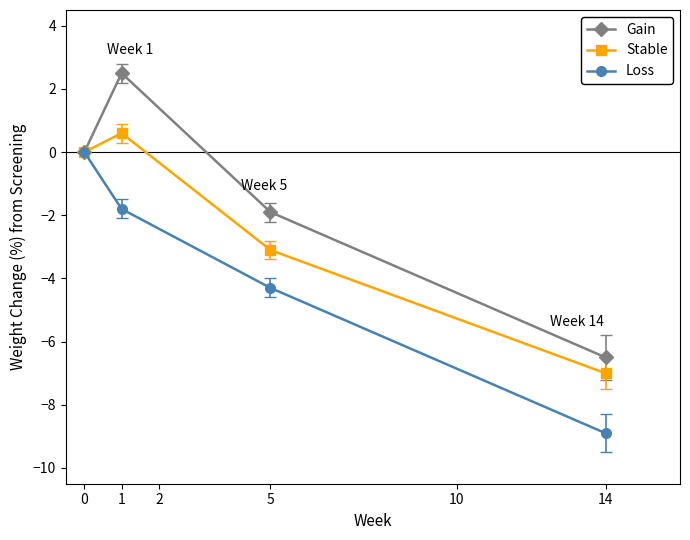

Rank the series at 5 from highest to lowest value.

Gain, Stable, Loss